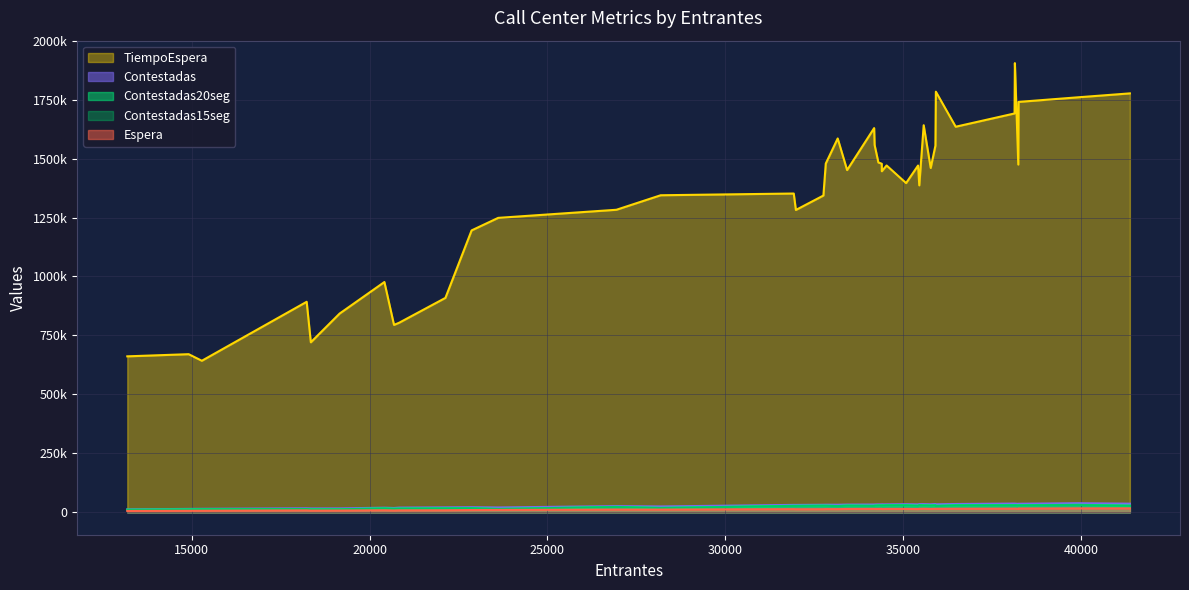

True or false: Espera has a value of 6278 at 37.

True